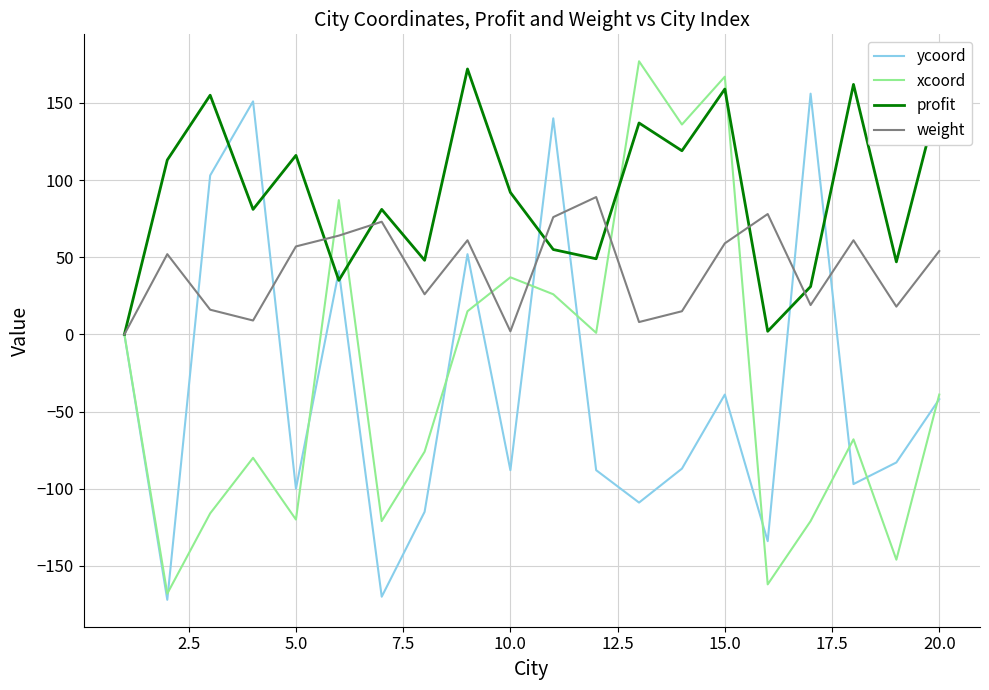

Which series has the largest total across all categories?

profit